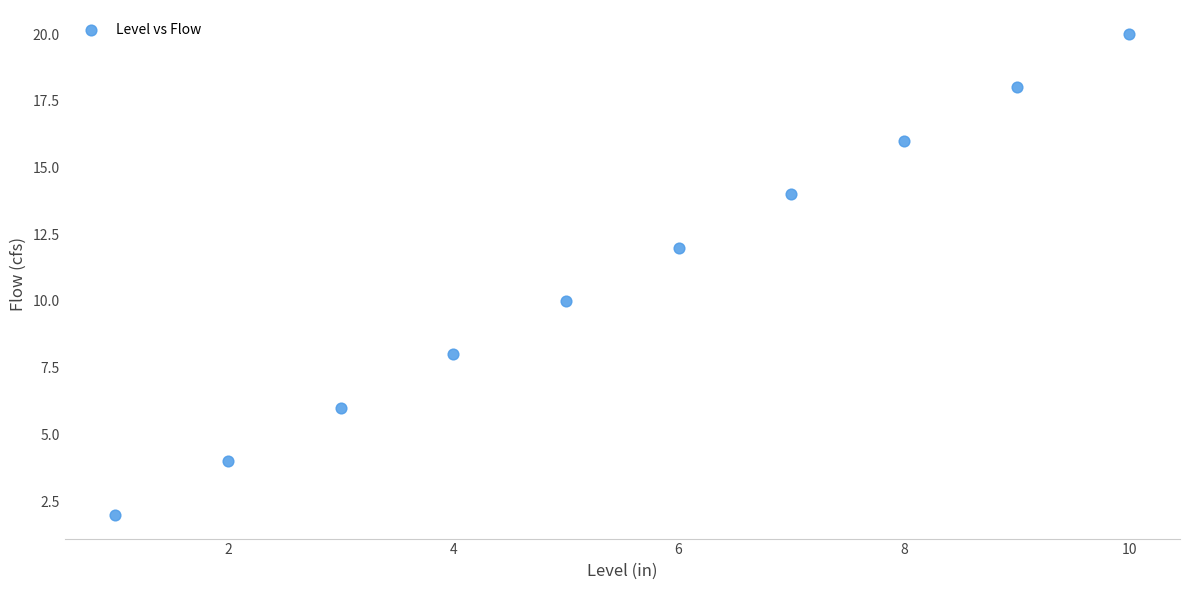

What is the average Y value?

11